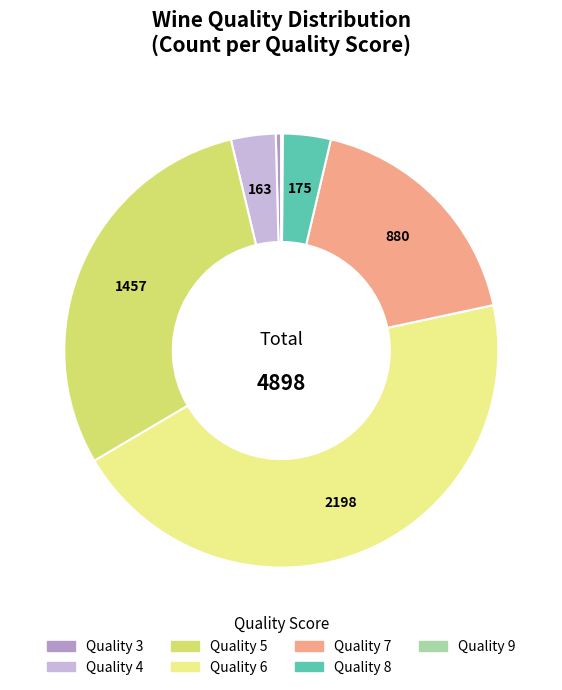

Does any single category account for the majority?

No